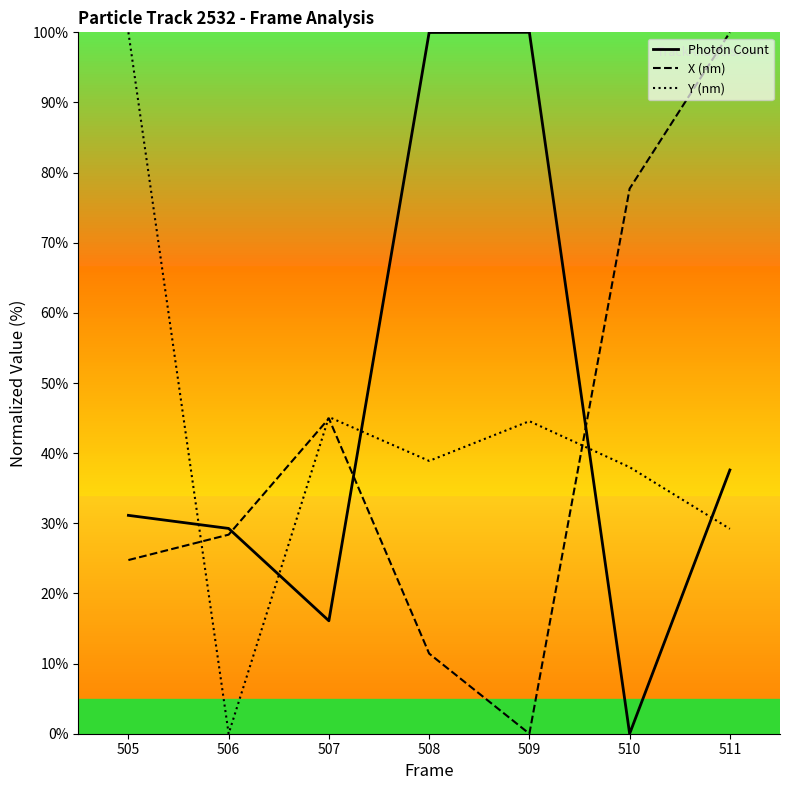

Rank the series by their average value, from lowest to highest.

X (nm), Y (nm), Photon Count